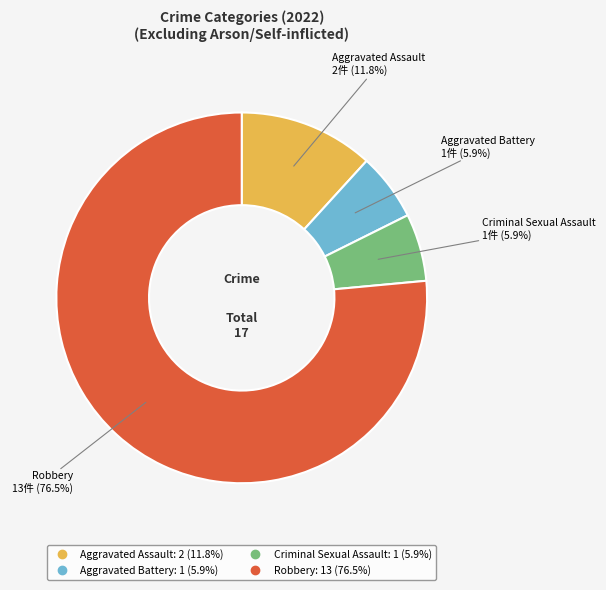

To the nearest percent, what is the difference between the largest and smallest slice percentages?

71%